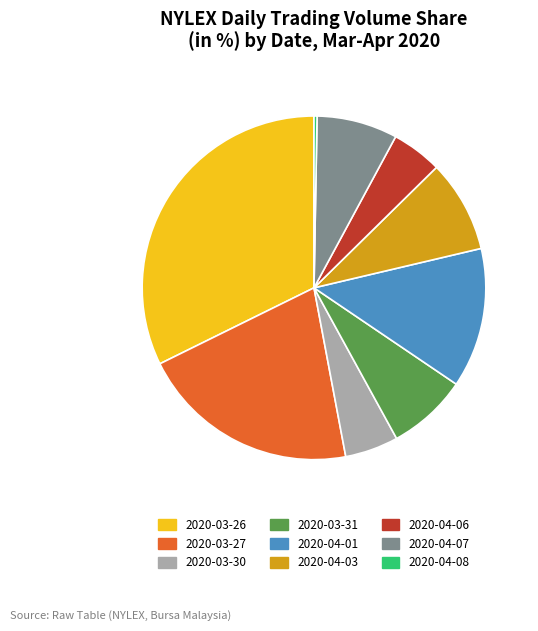

True or false: 2020-03-31 accounts for 8% of the total.

True